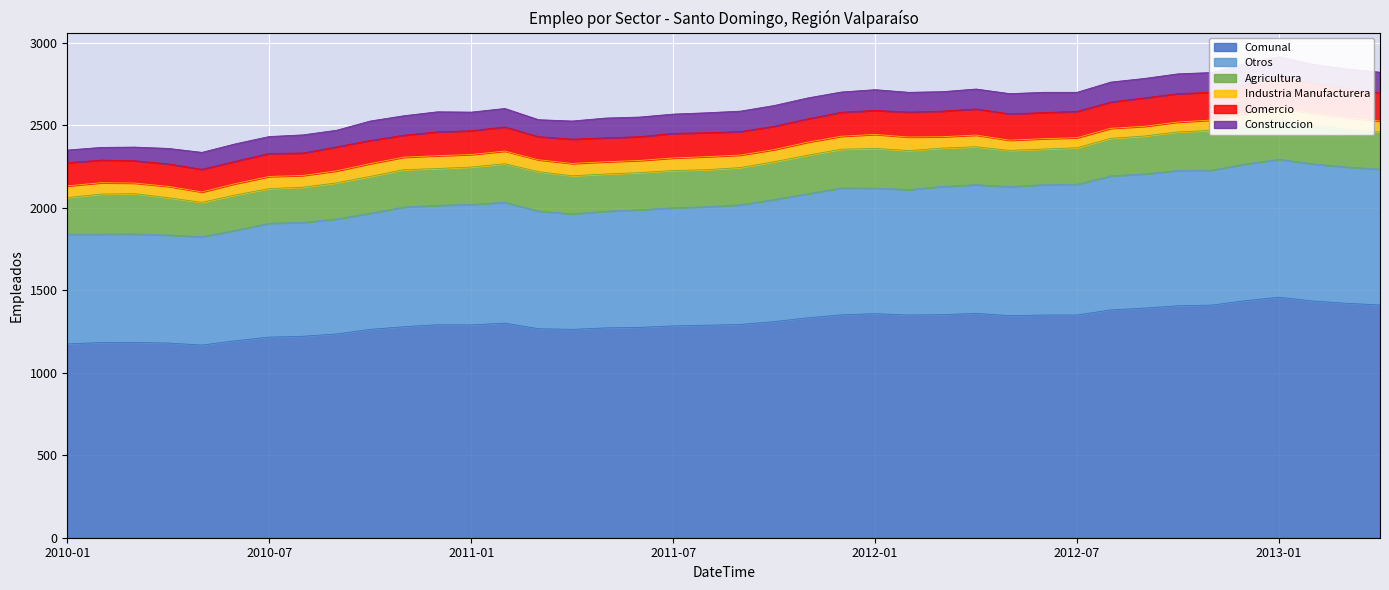

Between 2013-02 and 2010-06, which is larger?

2013-02